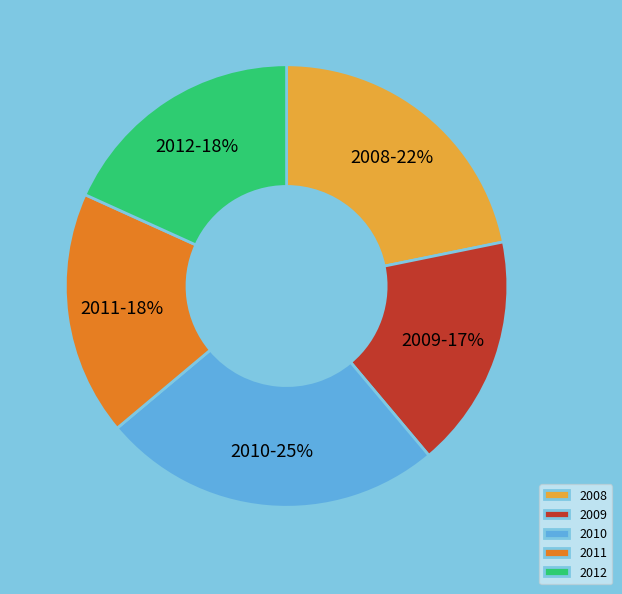

Which category has the smallest portion of the pie?

2009